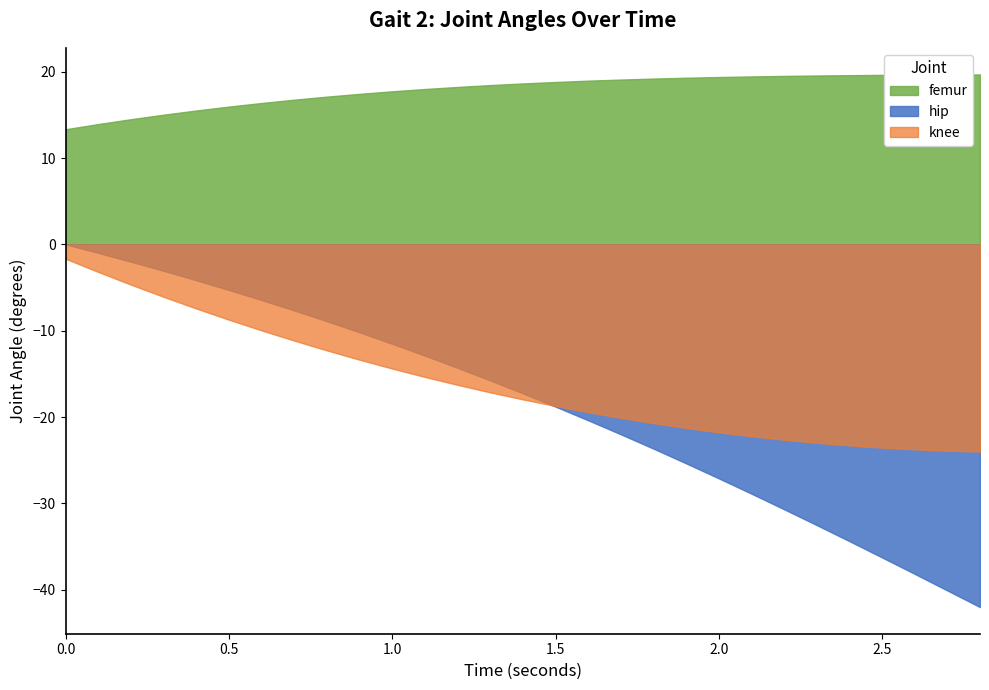

The knee series shows -2.9 at 0.0. True or false?

False